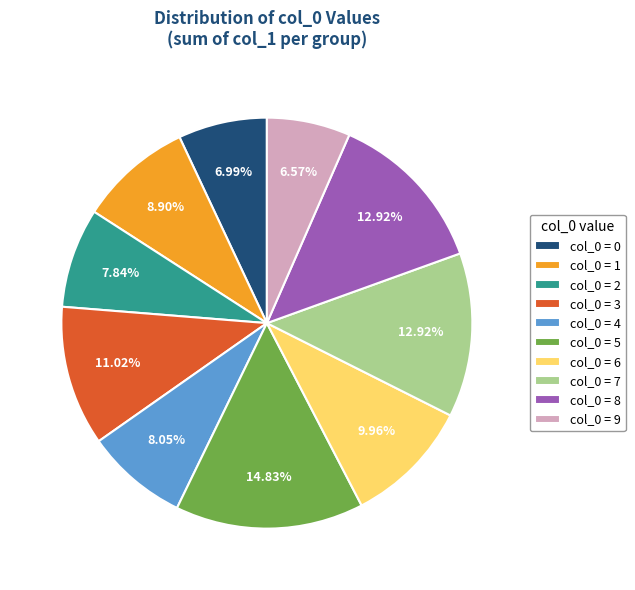

Is the sum of col_0 = 2 and col_0 = 8 greater than half?

No